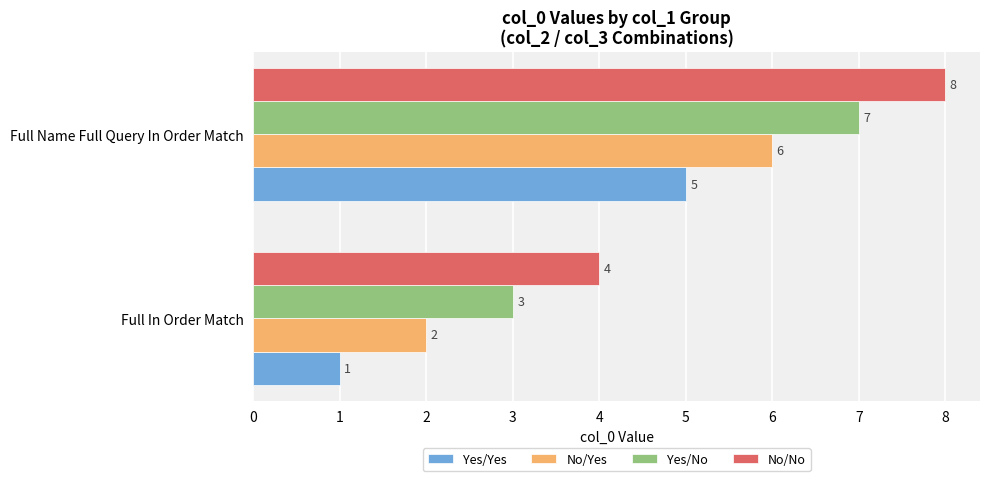

What is the smallest value displayed?

1